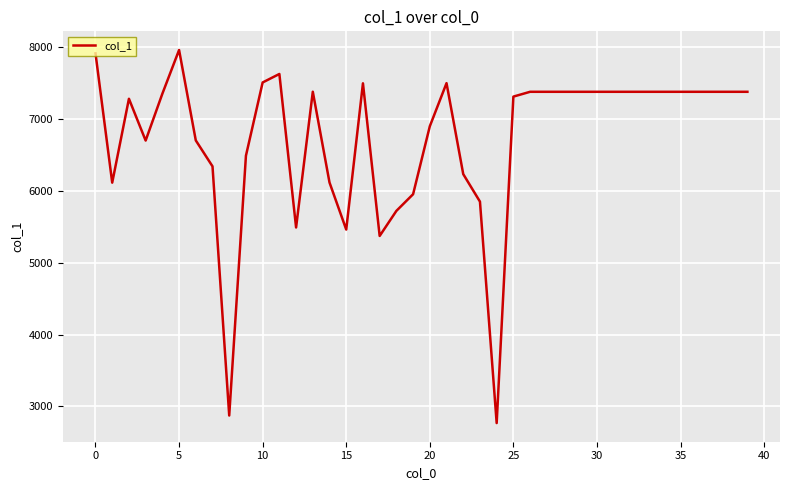

What is the minimum value shown in the chart?

2767